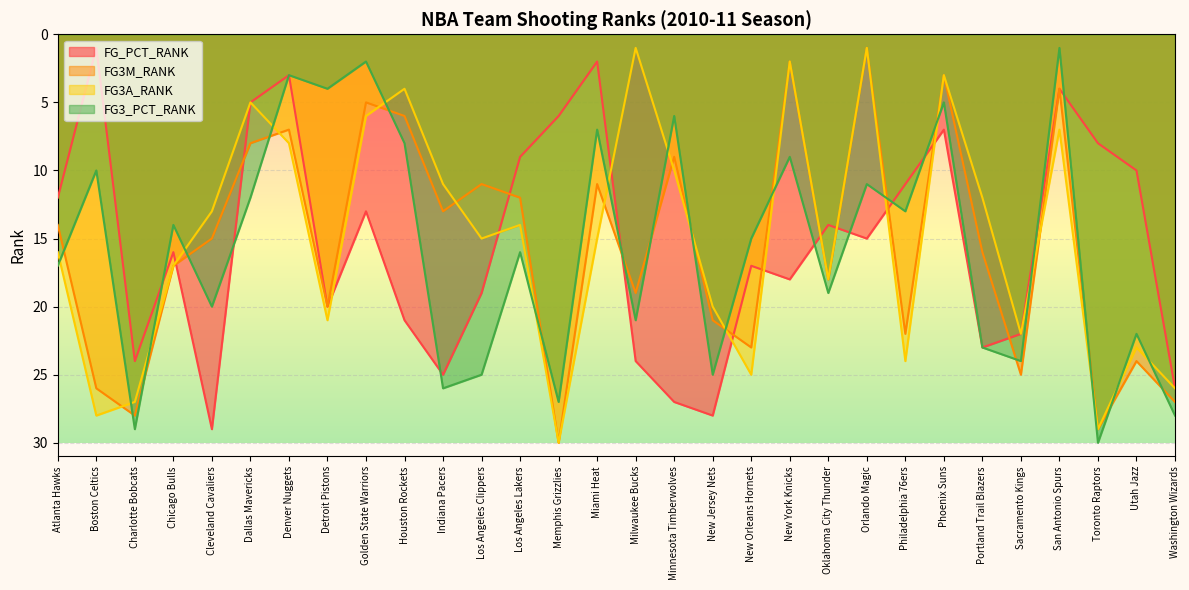

Which has a higher value, New Jersey Nets or Orlando Magic?

New Jersey Nets